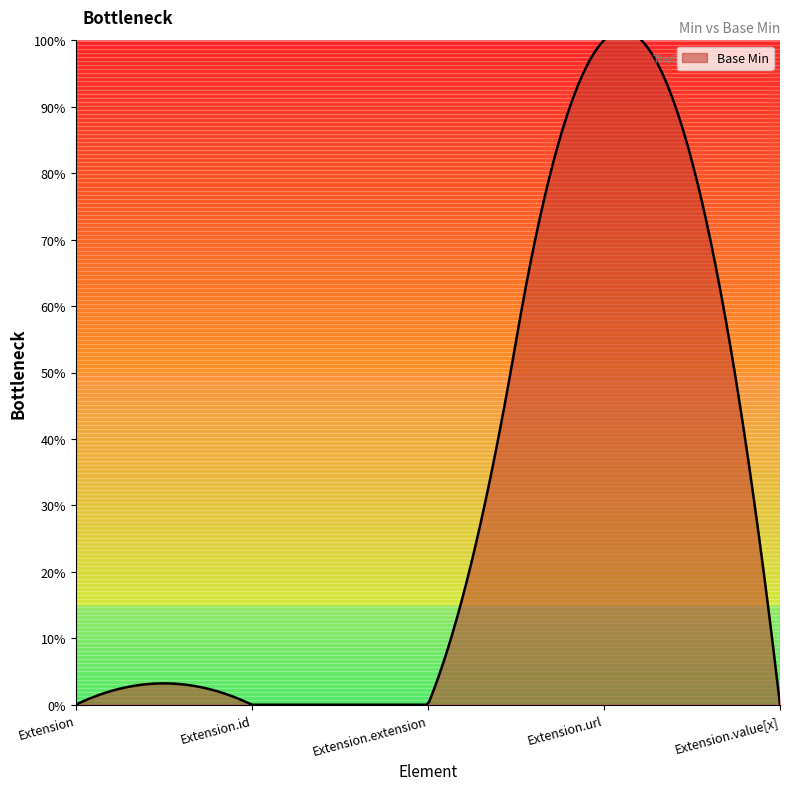

True or false: the data shows 0 at Extension.id.

True